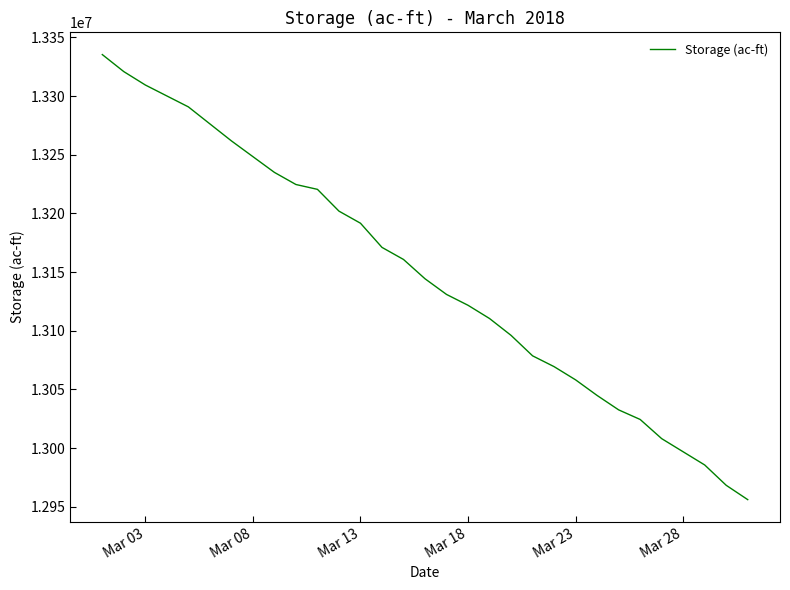

What is the difference between the maximum and minimum values?

379354